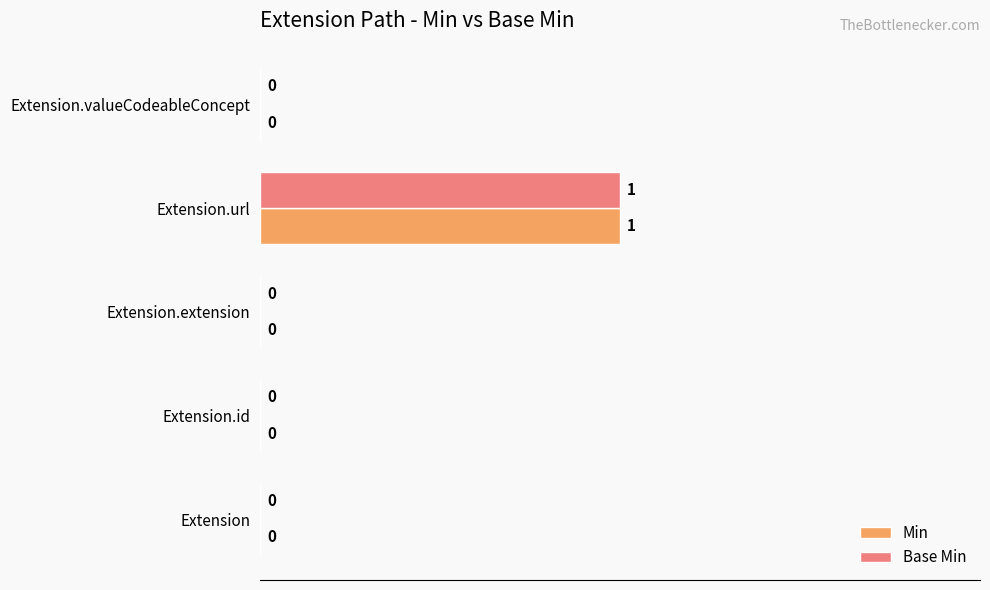

Is it true that Base Min equals 0 at Extension.id?

True